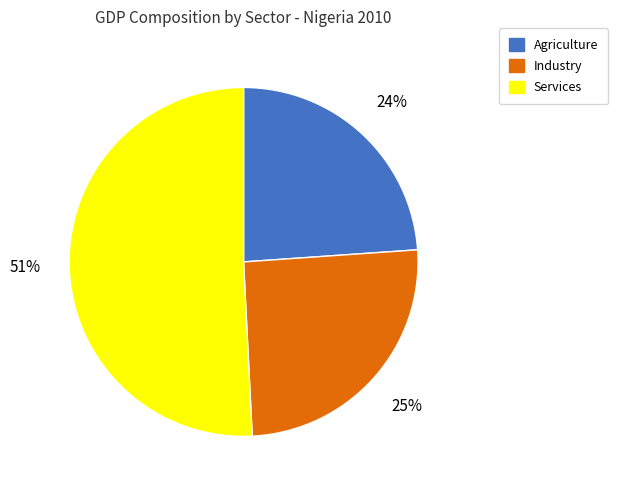

Which category has the biggest portion of the pie?

Services